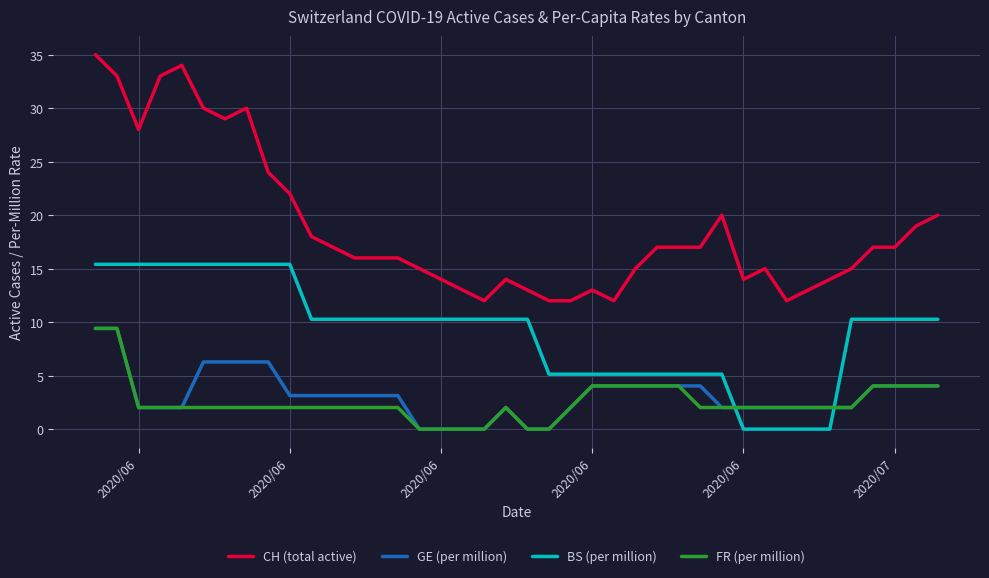

True or false: CH (total active) and FR (per million) cross at least once.

False